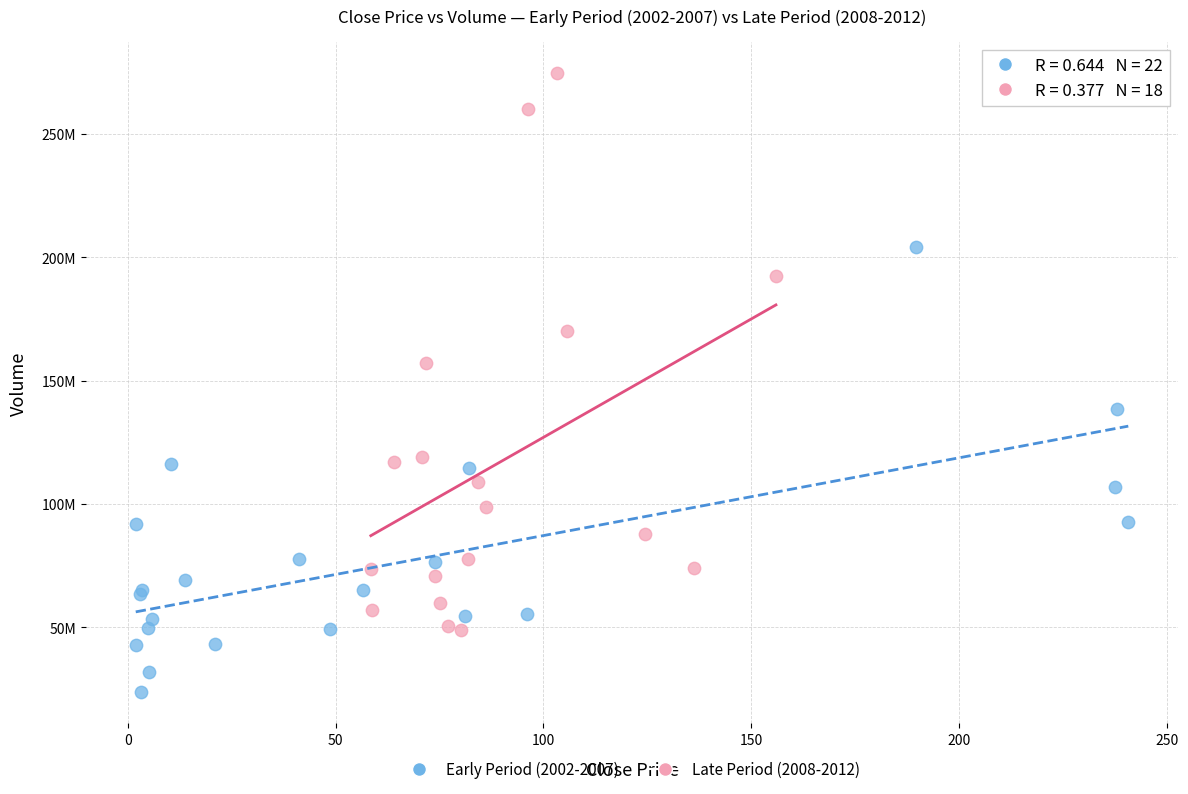

What are all the series names shown in the legend?

Early Period (2002-2007), Late Period (2008-2012)